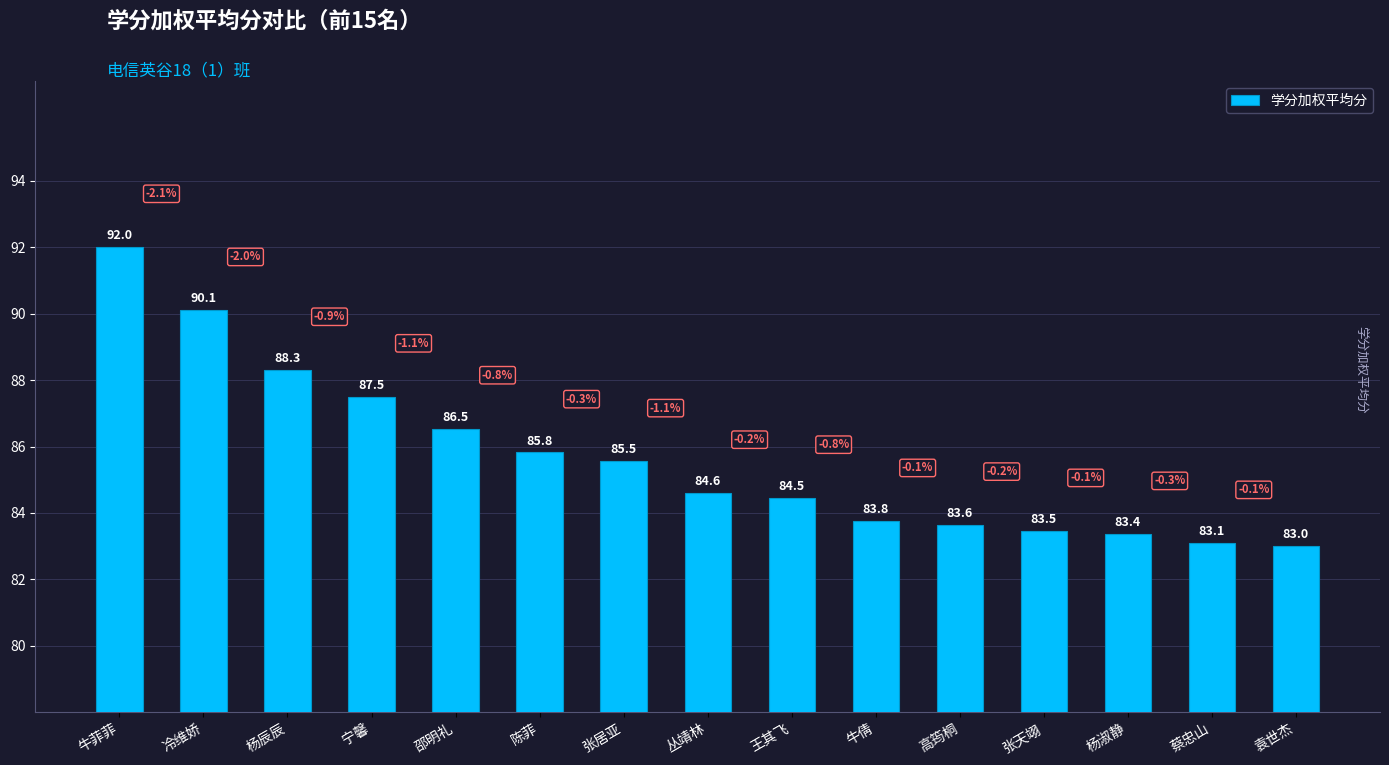

Rank the categories by value from lowest to highest.

袁世杰, 蔡忠山, 杨淑静, 张天翊, 高筠桐, 牛倩, 王其飞, 丛靖林, 张居亚, 陈菲, 邵明礼, 宁馨, 杨辰辰, 冷维娇, 牛菲菲